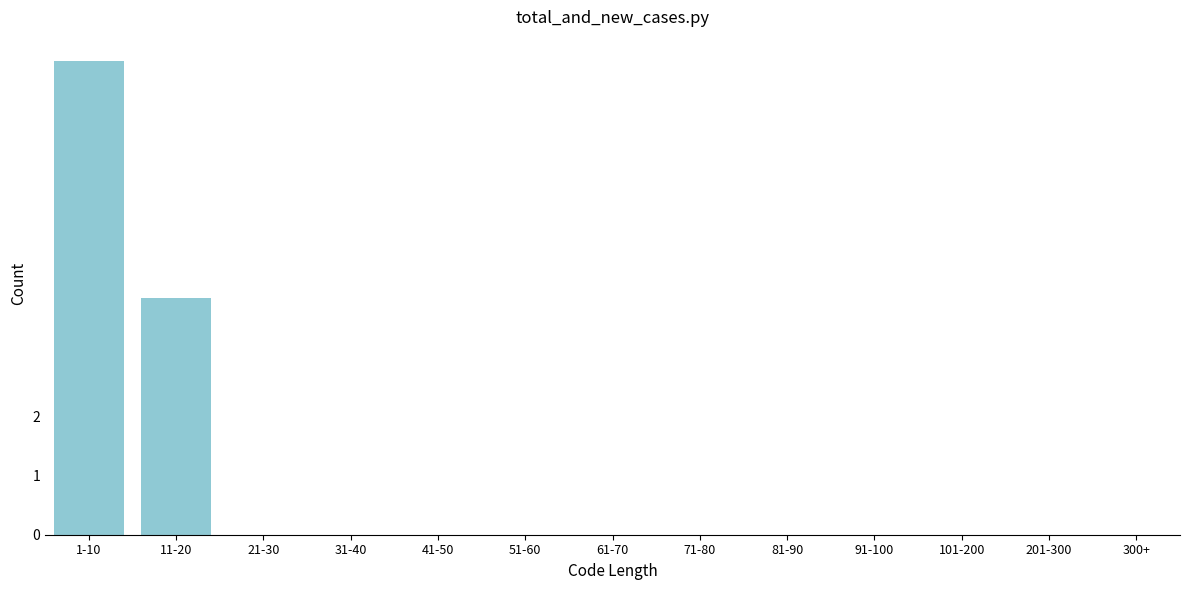

Reading left to right, what are all the values shown in this chart?

1-10=8	11-20=4	21-30=0	31-40=0	41-50=0	51-60=0	61-70=0	71-80=0	81-90=0	91-100=0	101-200=0	201-300=0	300+=0